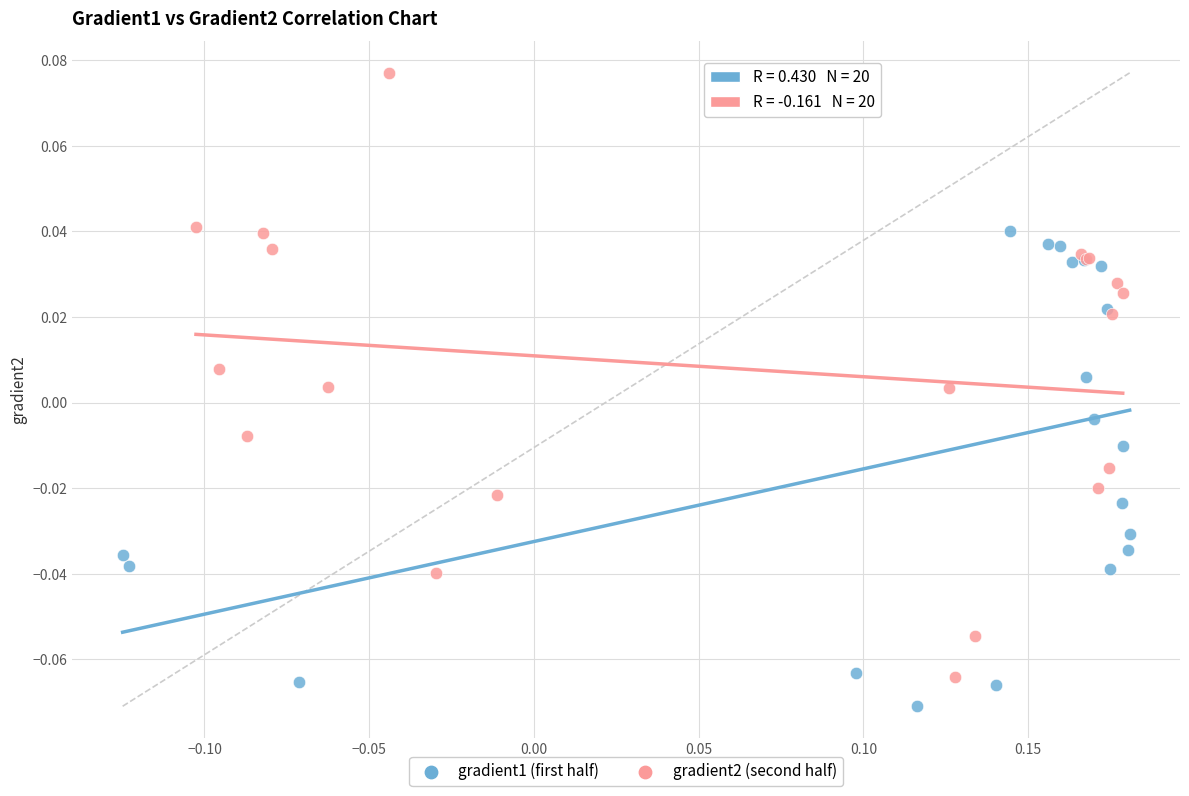

What are all the series names shown in the legend?

gradient1 (first half), gradient2 (second half)